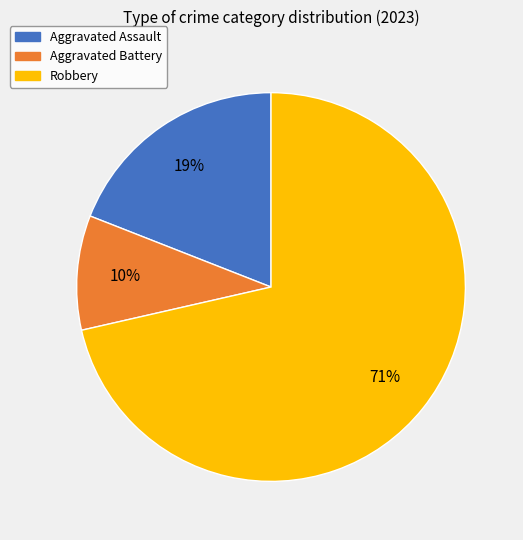

True or false: Aggravated Battery accounts for 21% of the total.

False